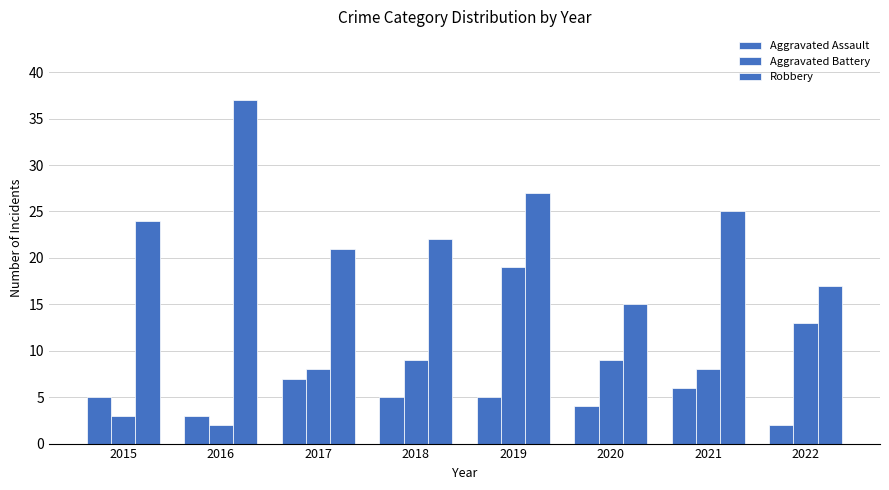

How many bars are there in total?

24